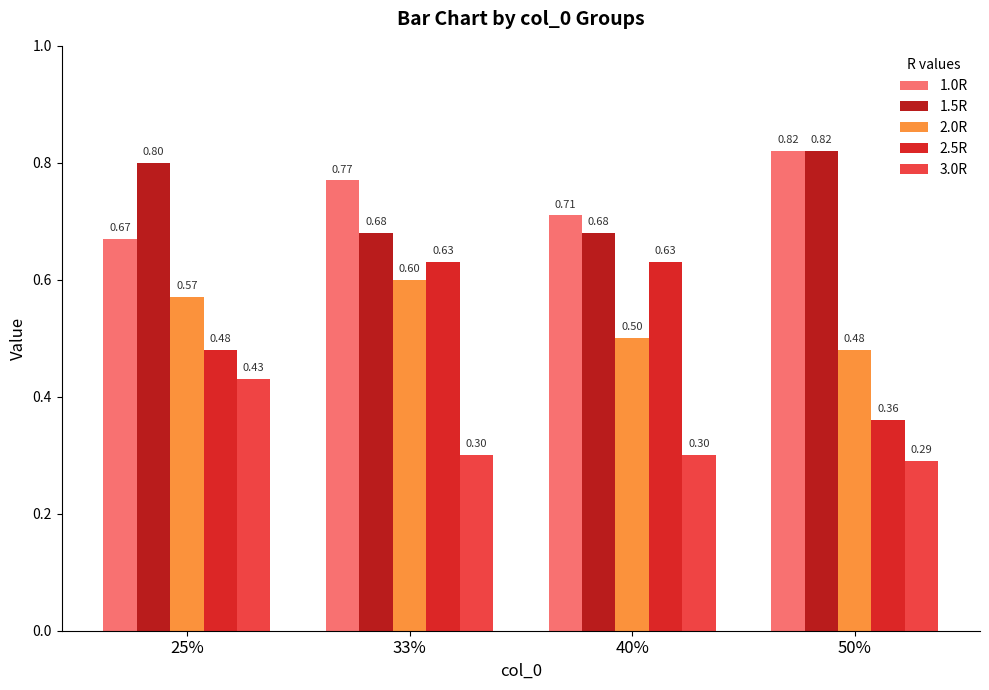

Does the chart contain any negative values?

No